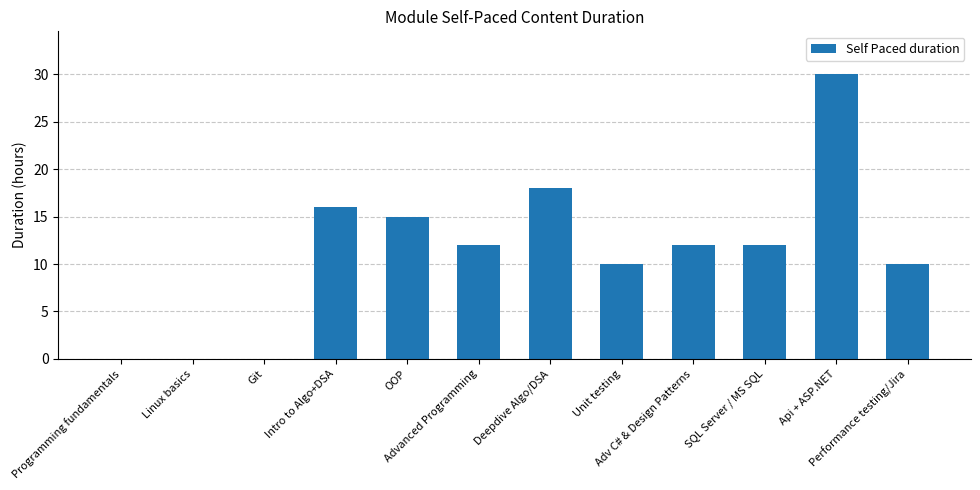

What is the greatest value displayed?

30